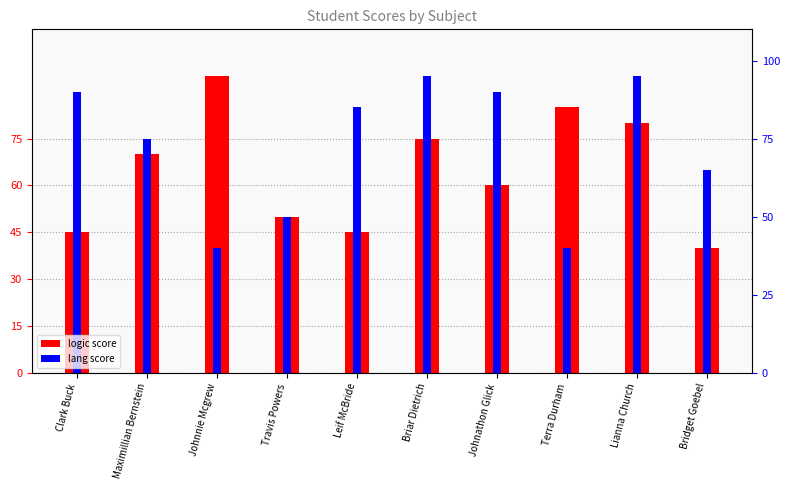

What is the label of the 4th bar from the left?

Travis Powers